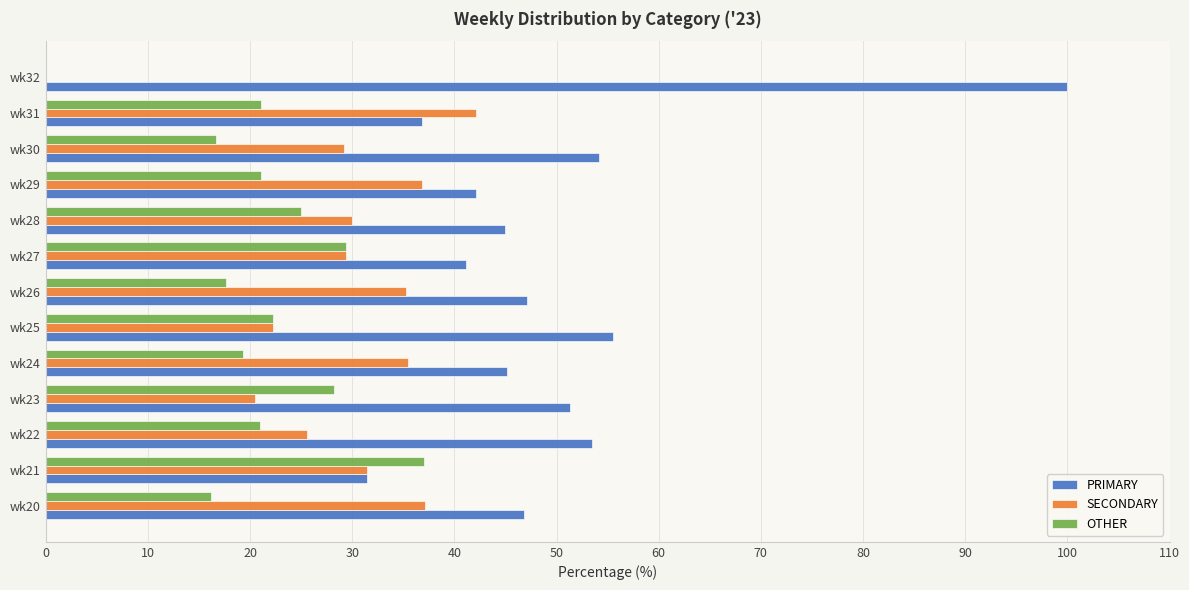

Which category has the highest value in the PRIMARY series?

wk32